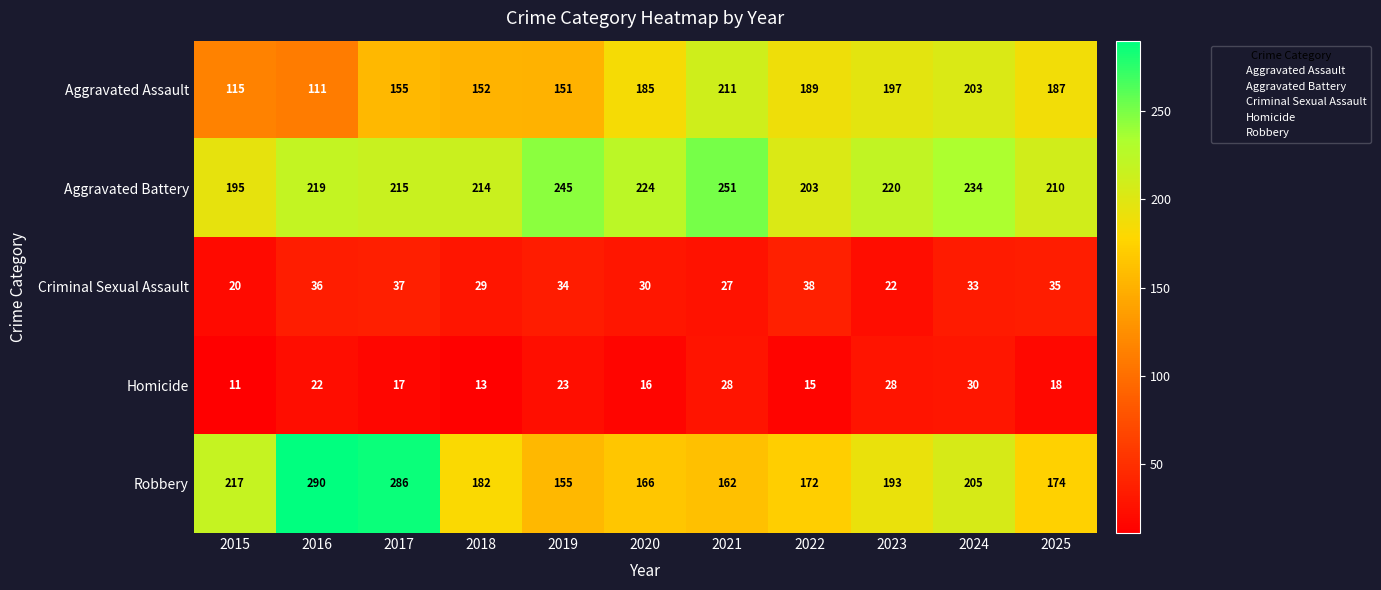

What is the total value across all series at 2017?

710